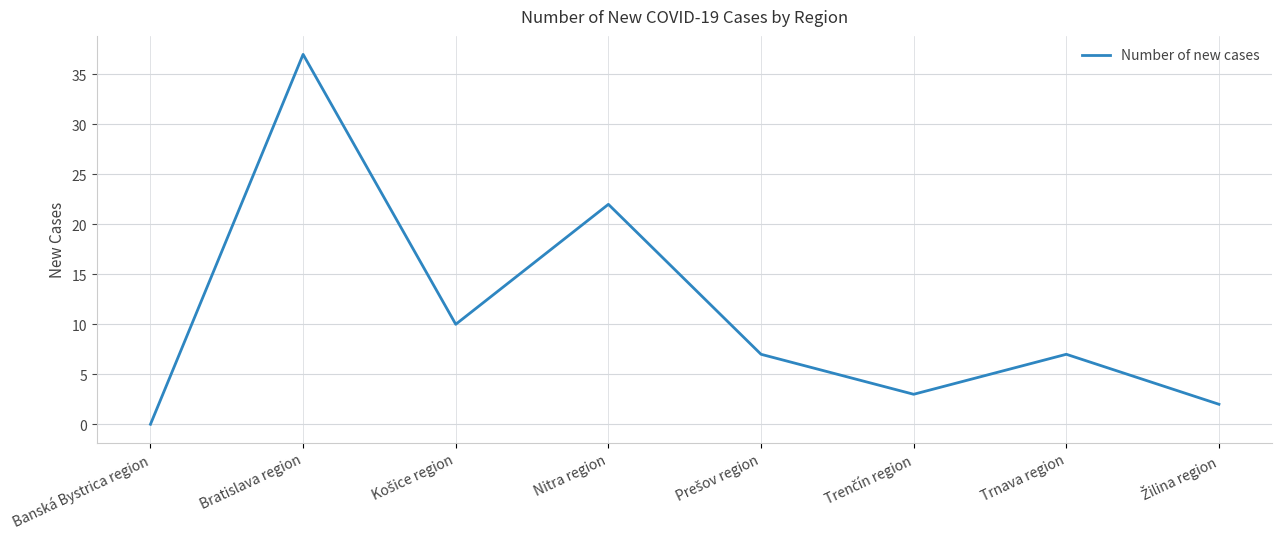

What is the average value?

11